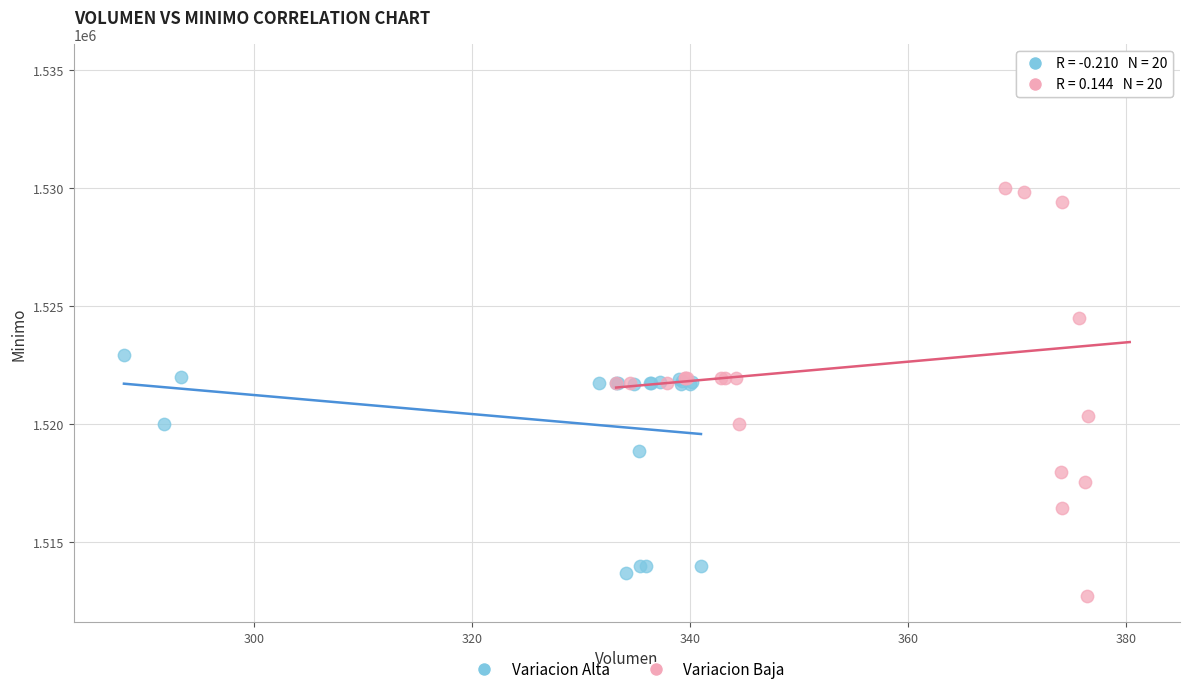

Which series has the widest spread of Y values?

Variacion Baja